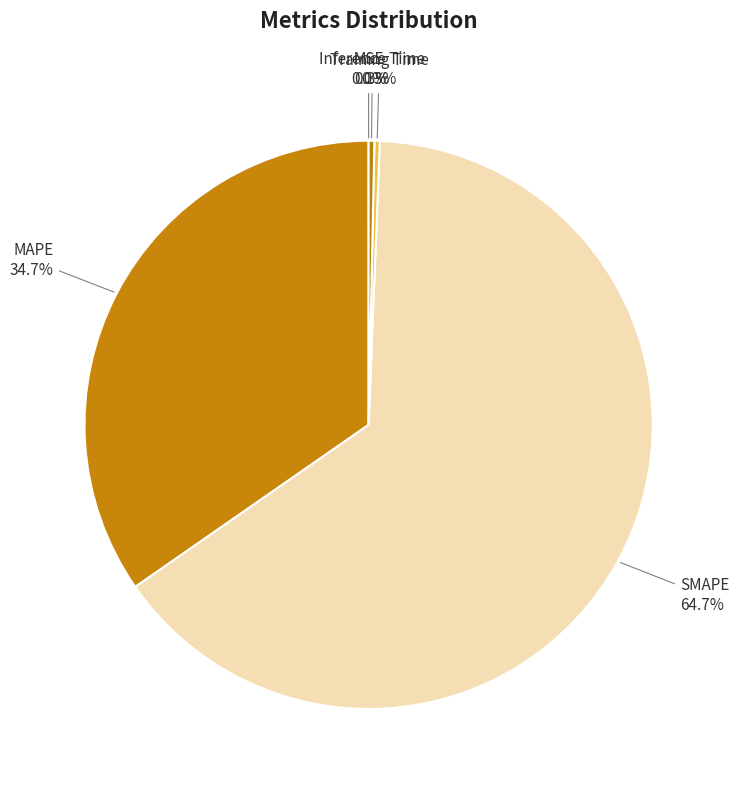

Which category accounts for the majority?

SMAPE